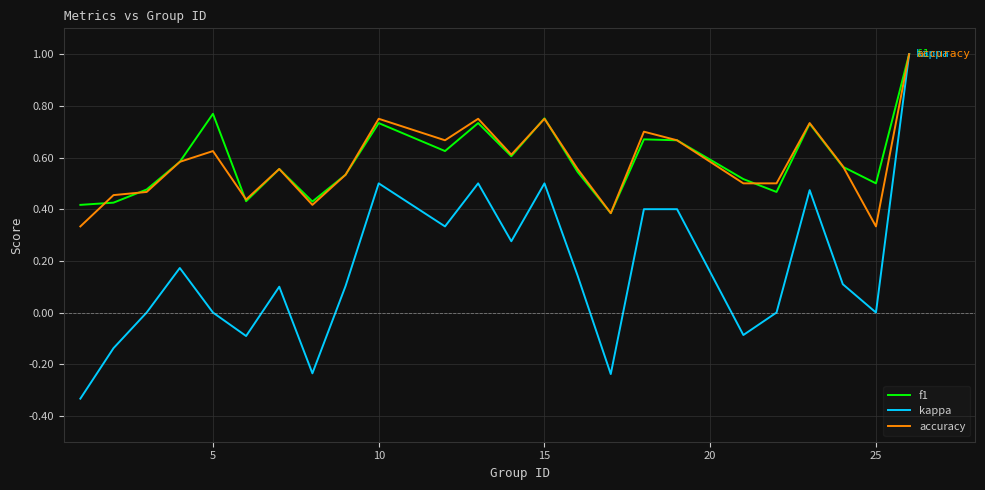

How many lines are shown in the chart?

3